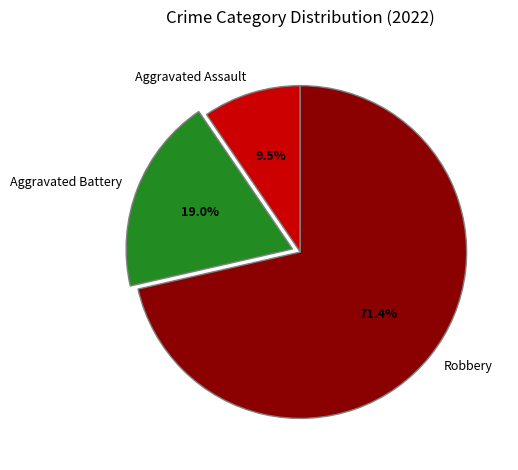

Do Robbery and Aggravated Assault together represent more than half of the pie?

Yes